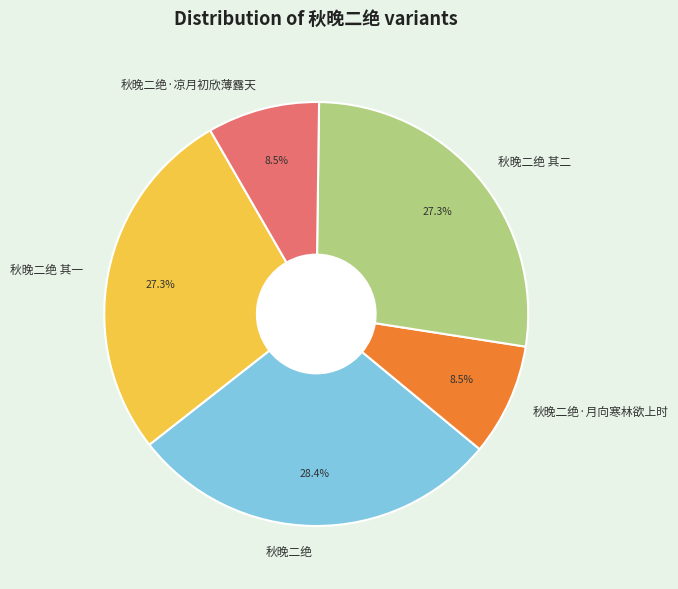

True or false: 秋晚二绝·月向寒林欲上时 accounts for 22% of the total.

False